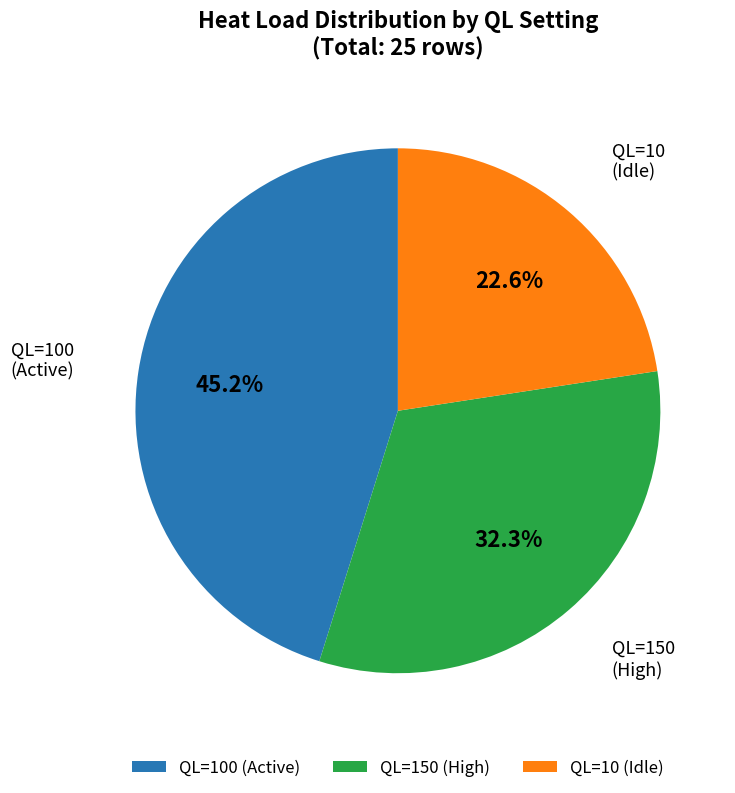

Rank the categories by value from highest to lowest.

QL=100 (Active), QL=150 (High), QL=10 (Idle)